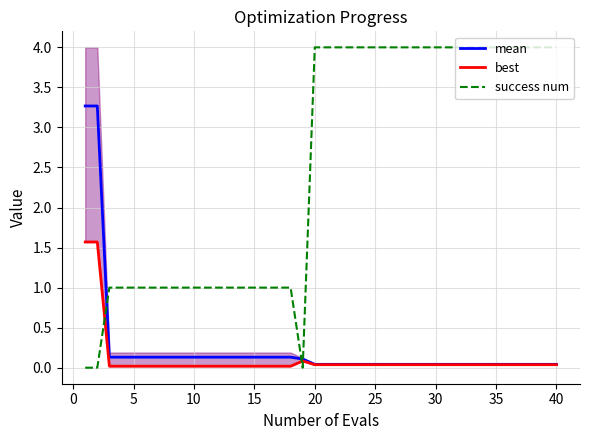

The success num series shows 1.8 at 20. True or false?

False